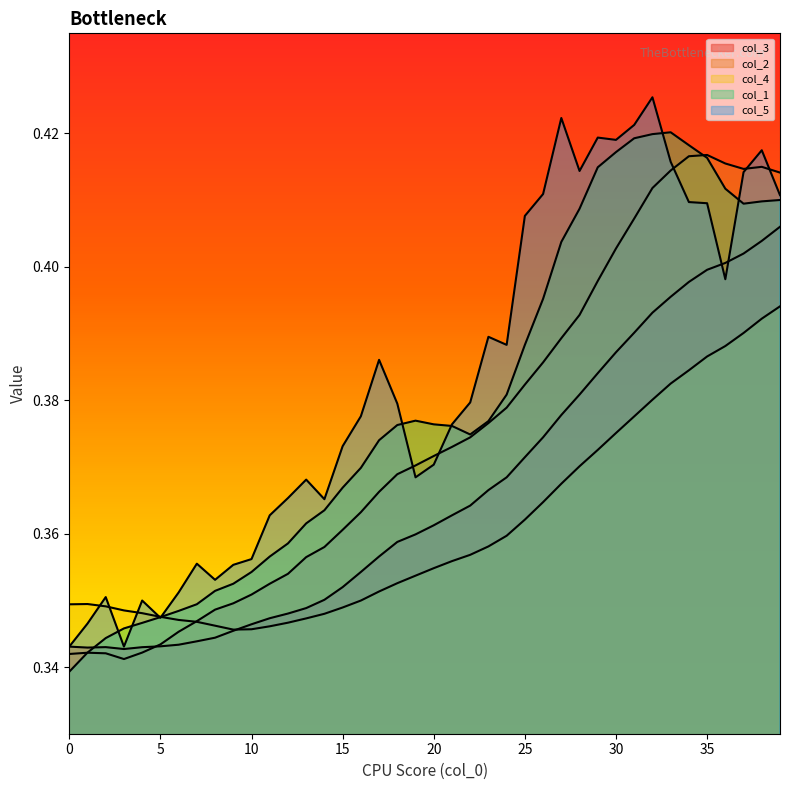

At which label does col_4 reach its peak?

39